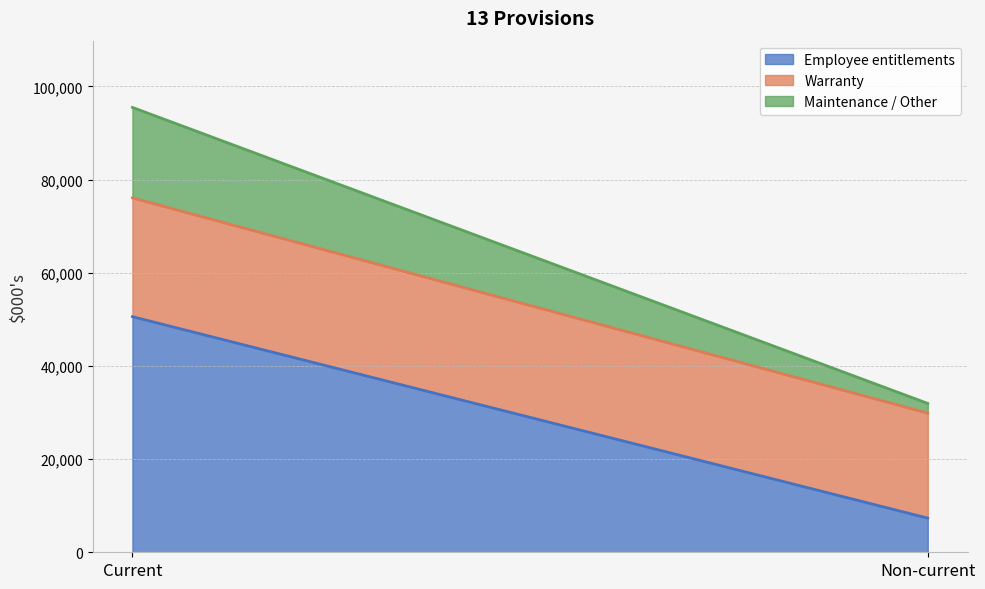

Rank the categories by Warranty value from highest to lowest.

Current, Non-current